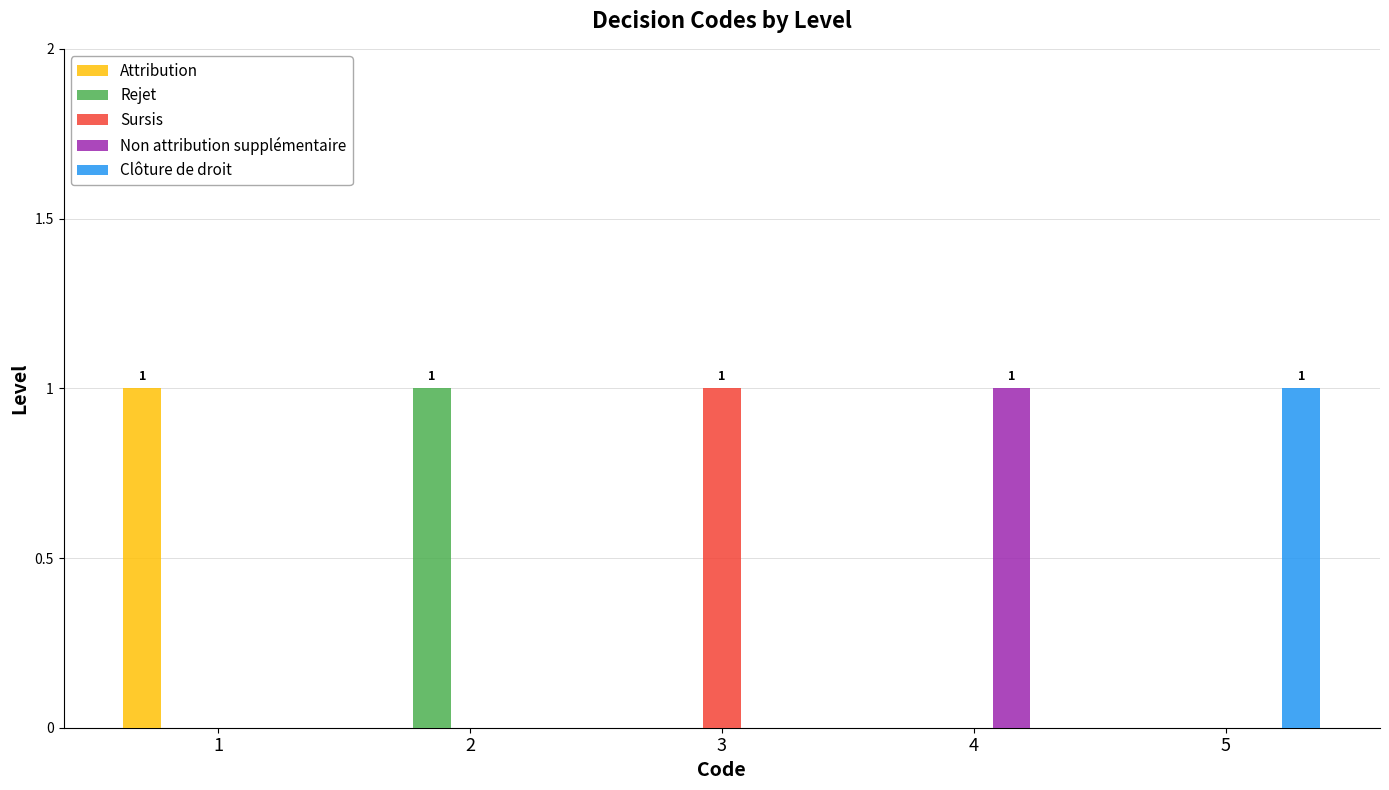

What is the spread (max minus min) of values at 3?

1